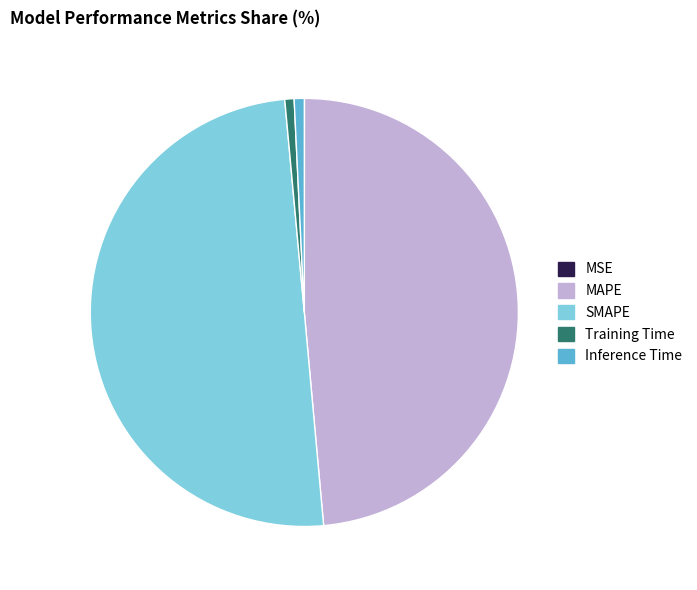

The Training Time slice represents 11% of the pie. True or false?

False